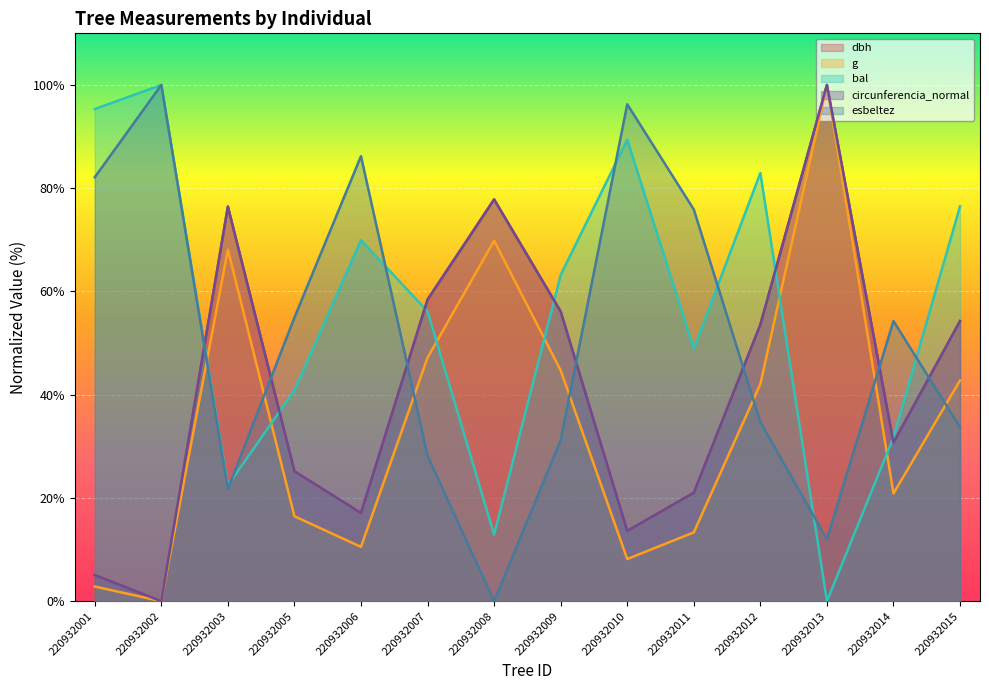

True or false: bal and circunferencia_normal intersect in this chart.

True